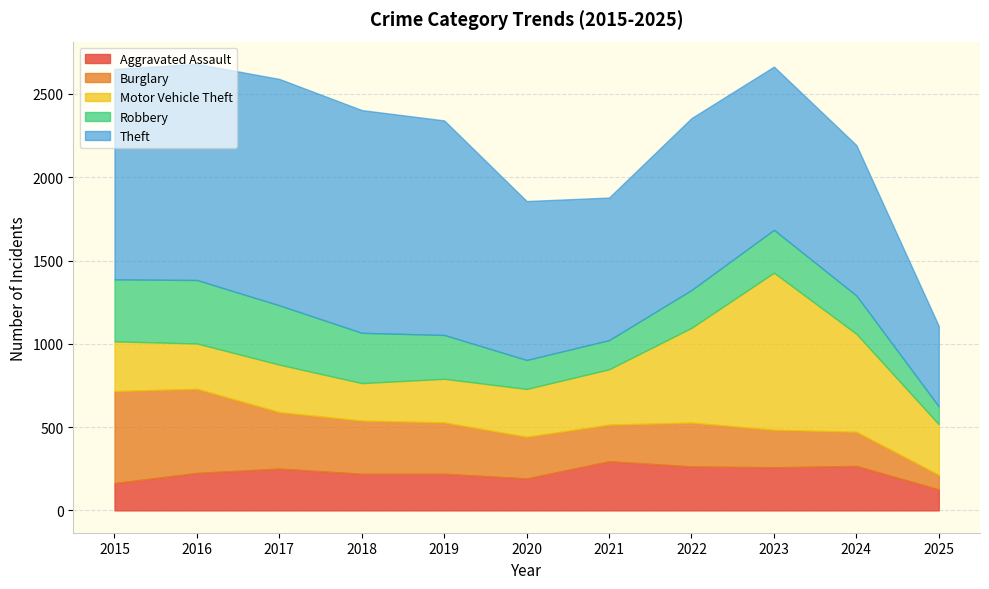

How many values in the Theft series exceed 1032?

5